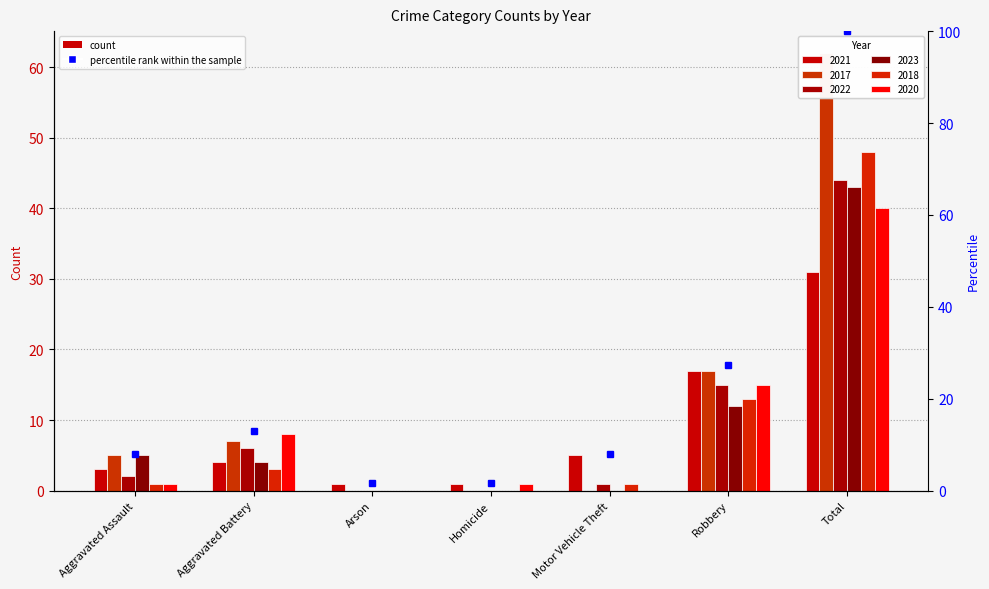

List the labels in order of 2022 value, largest first.

Total, Robbery, Aggravated Battery, Aggravated Assault, Motor Vehicle Theft, Arson, Homicide